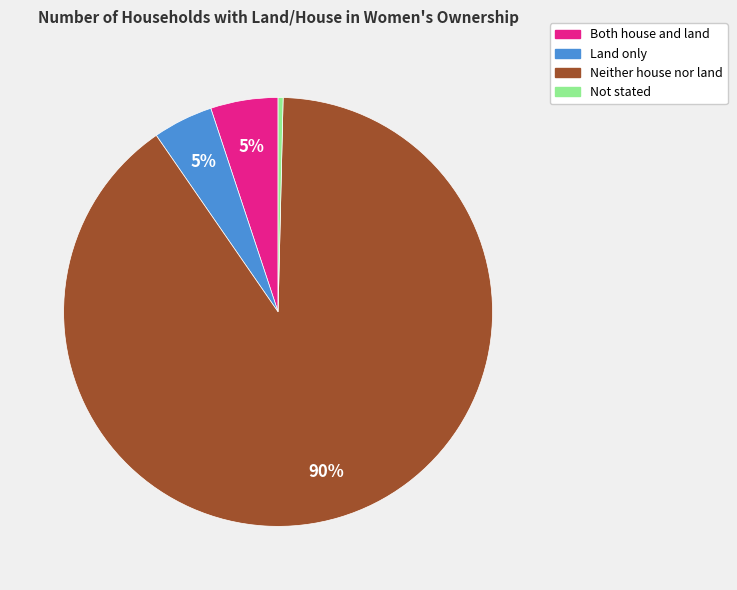

To the nearest percent, what is the average slice percentage?

25%